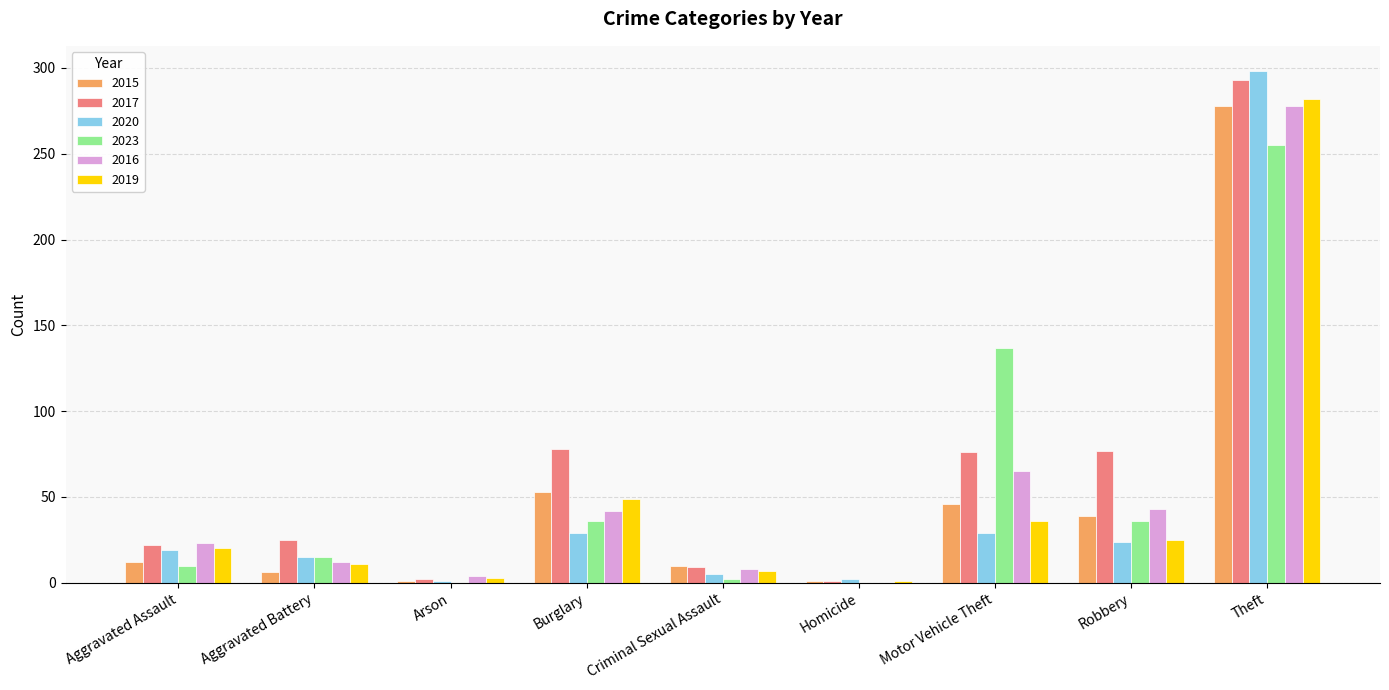

Which series changed the most between Aggravated Assault and Theft?

2020